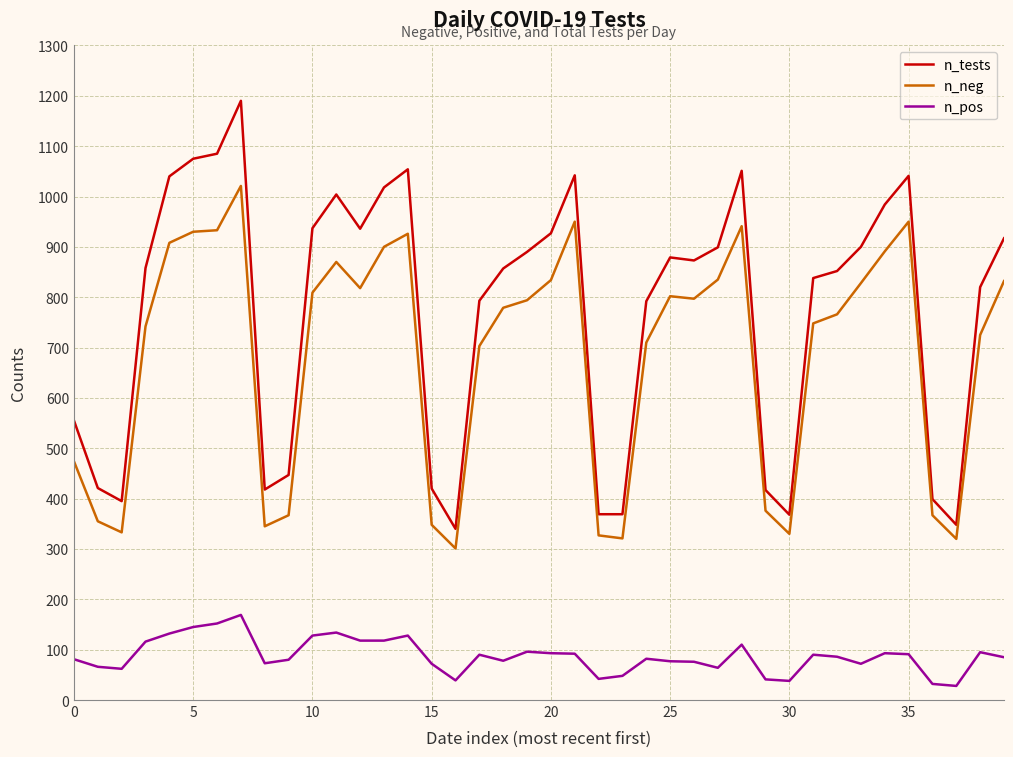

List the series in order of their peak value, highest first.

n_tests, n_neg, n_pos